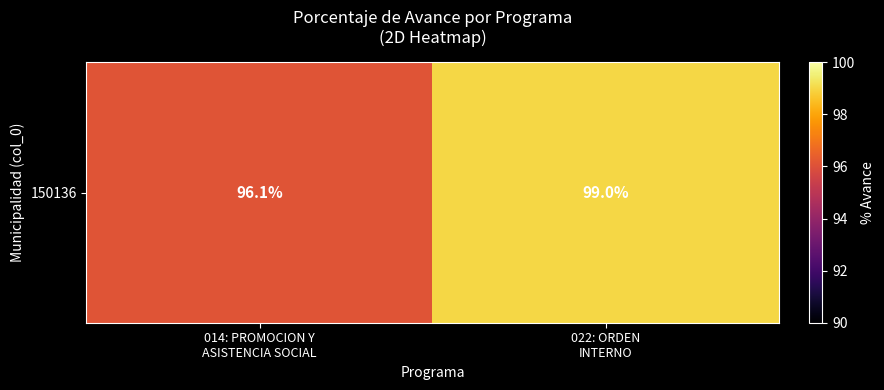

Between 022: ORDEN
INTERNO and 014: PROMOCION Y
ASISTENCIA SOCIAL, which is larger?

022: ORDEN
INTERNO